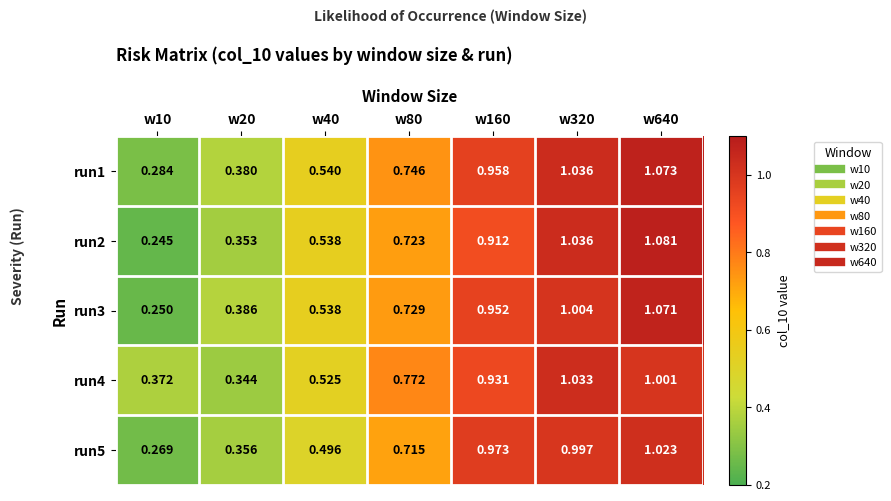

How many distinct data groups are displayed?

5